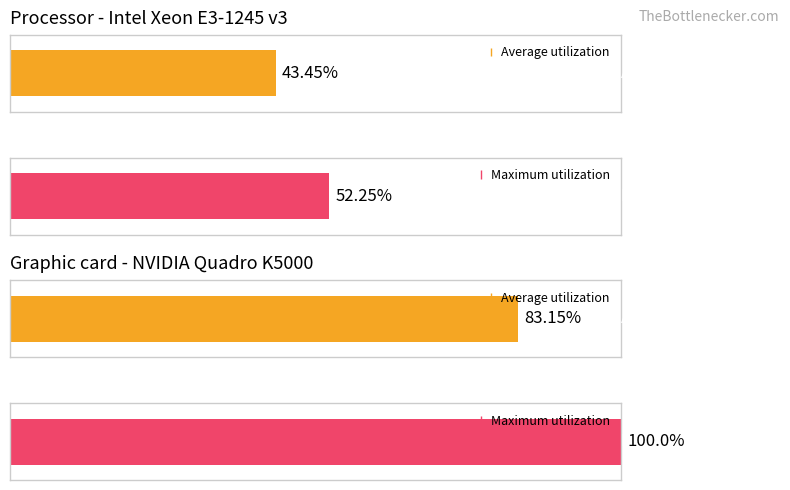

The Average utilization series shows 0.4 at 6. True or false?

False